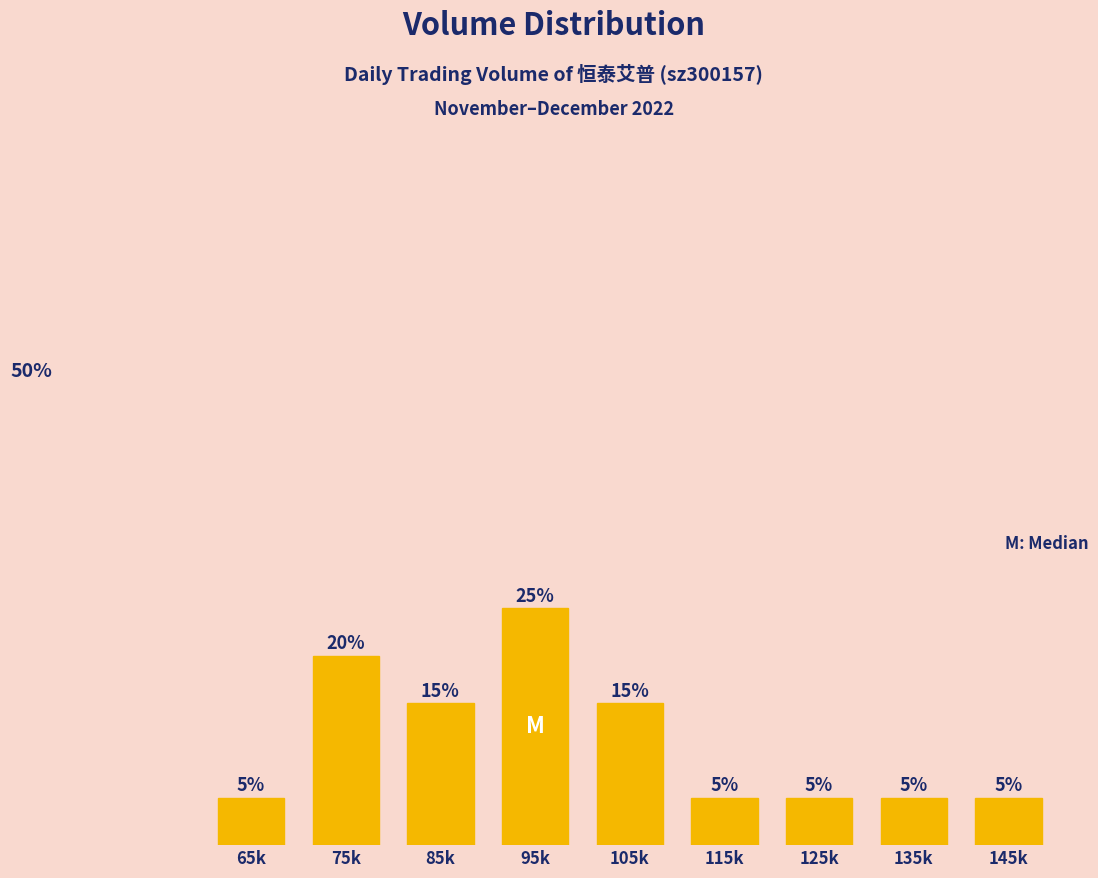

Which has a higher value, 135k or 95k?

95k